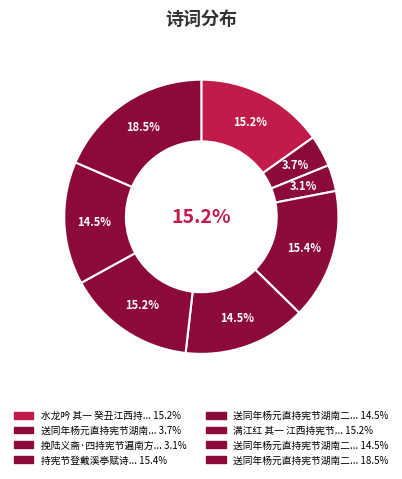

Which category has the biggest portion of the pie?

送同年杨元直持宪节湖南二首